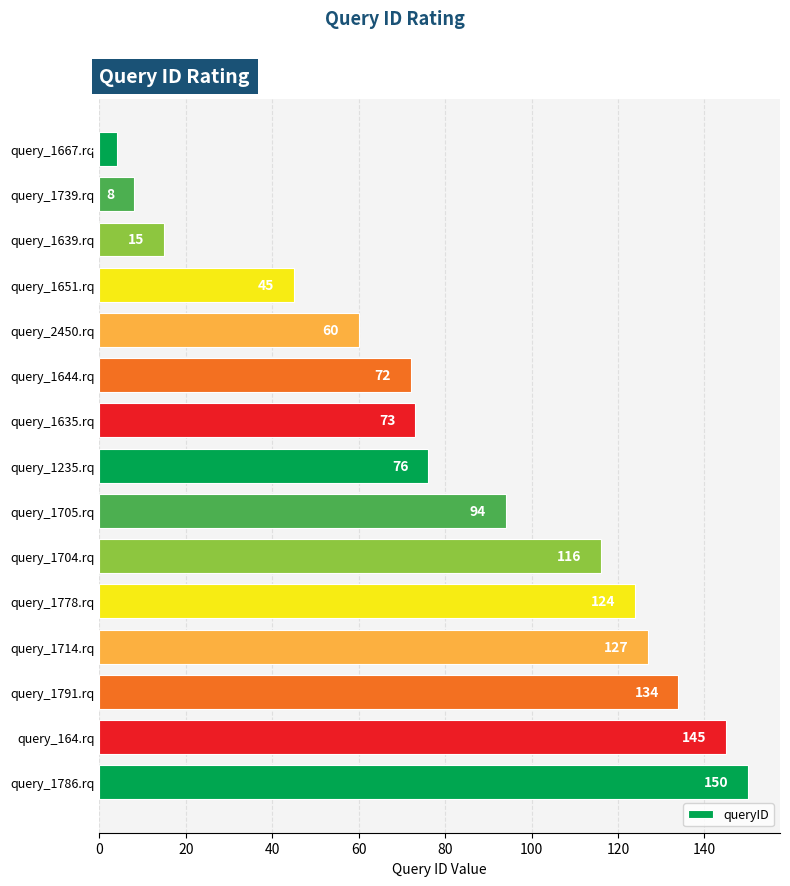

What is the change in value from query_1704.rq to query_1714.rq?

+11